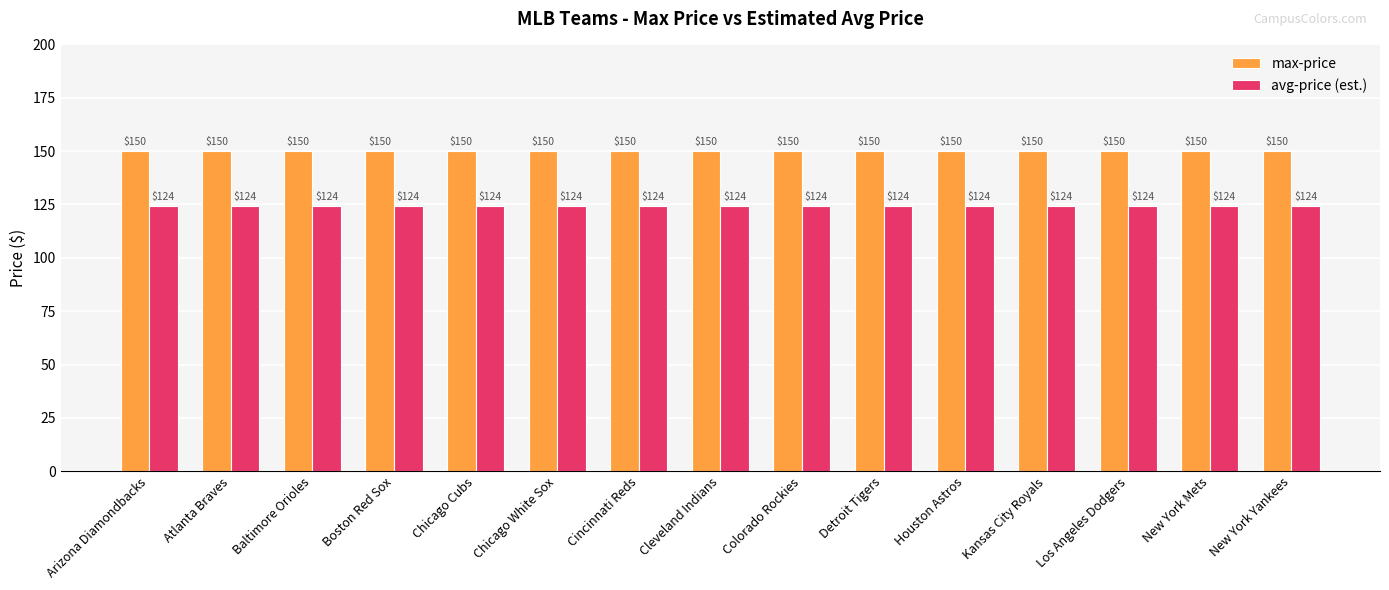

What are all the series names shown in the legend?

max-price, avg-price (est.)